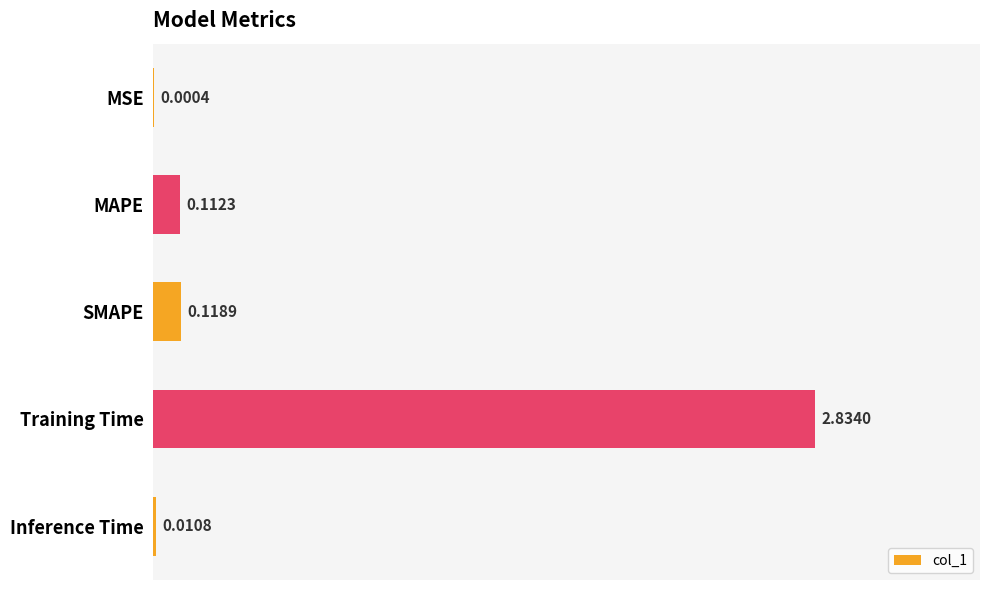

At which category does the chart reach its peak across all series?

Training Time